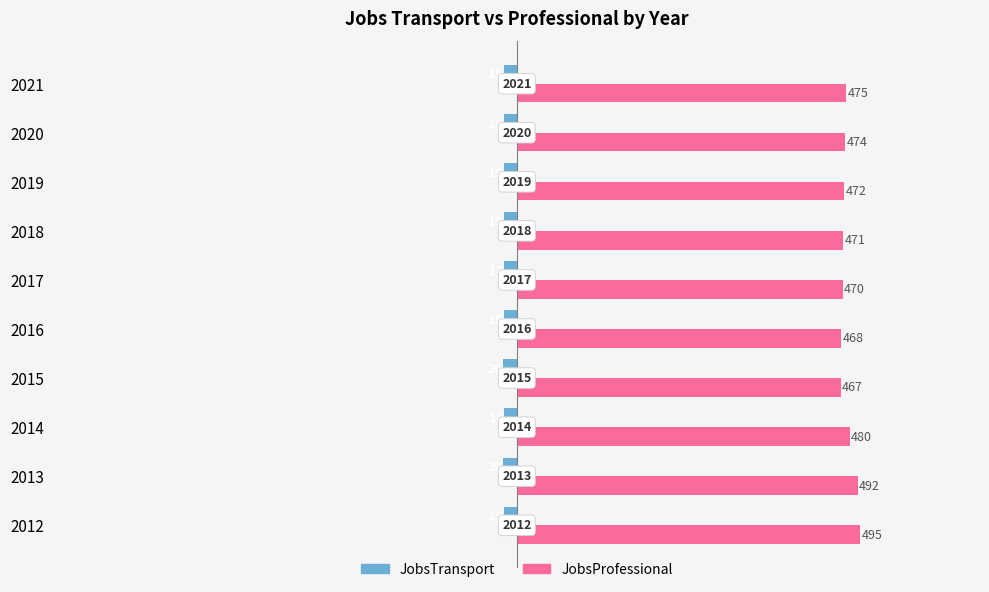

Count the JobsTransport values in the range -19 to -18.

8